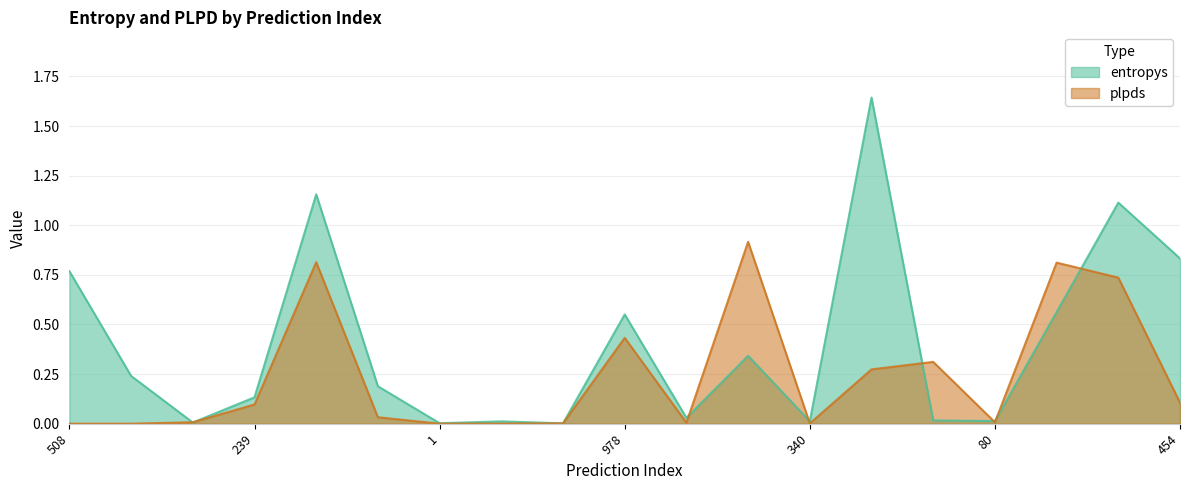

What is the label of the 14th point from the right?

399